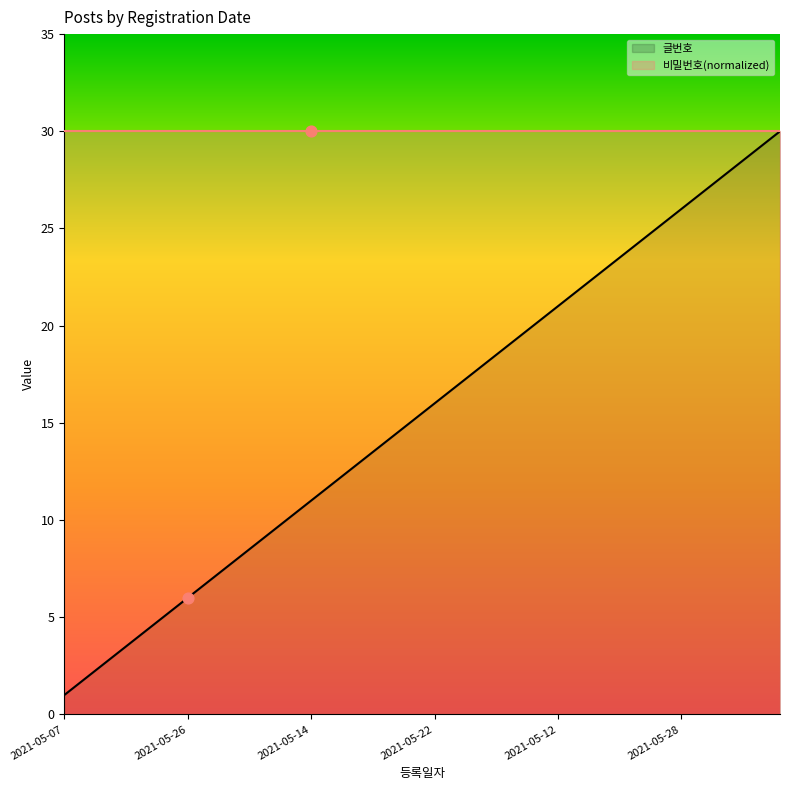

What is the change in value from 2021-05-28 to 2021-05-09?

+13